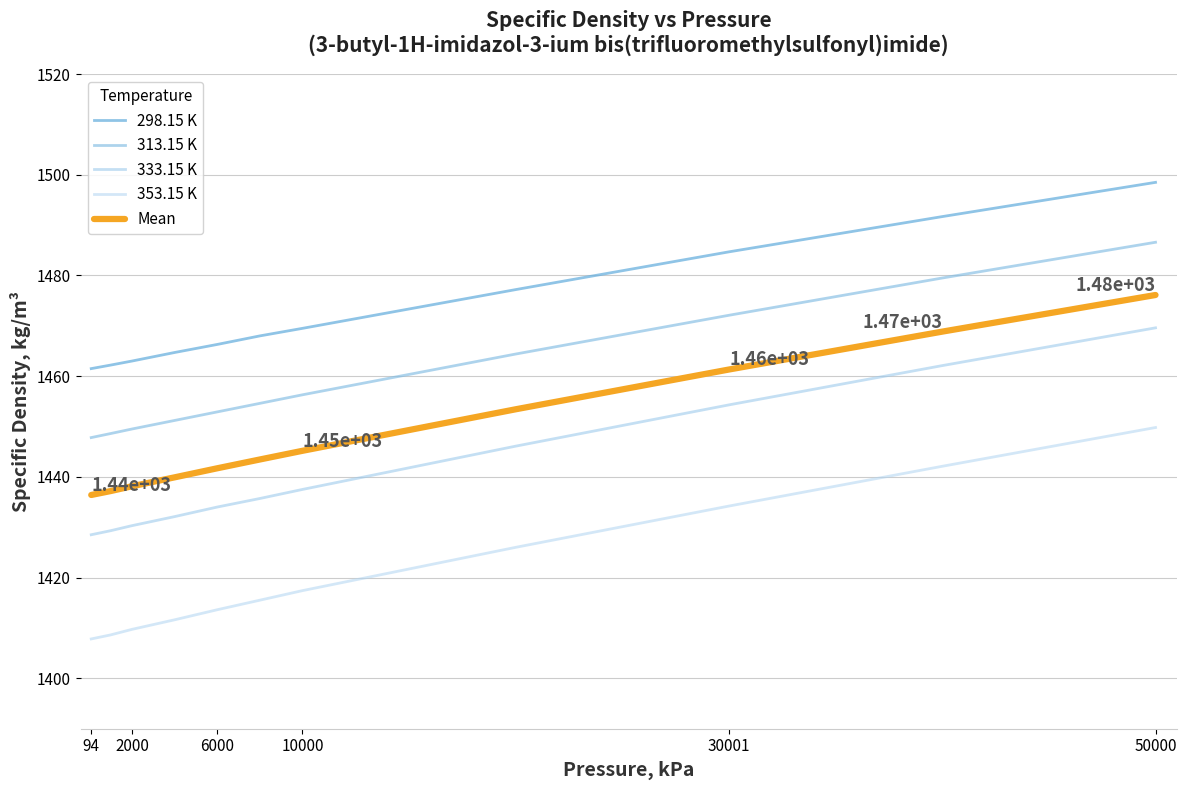

What is the smallest value displayed?

1407.8